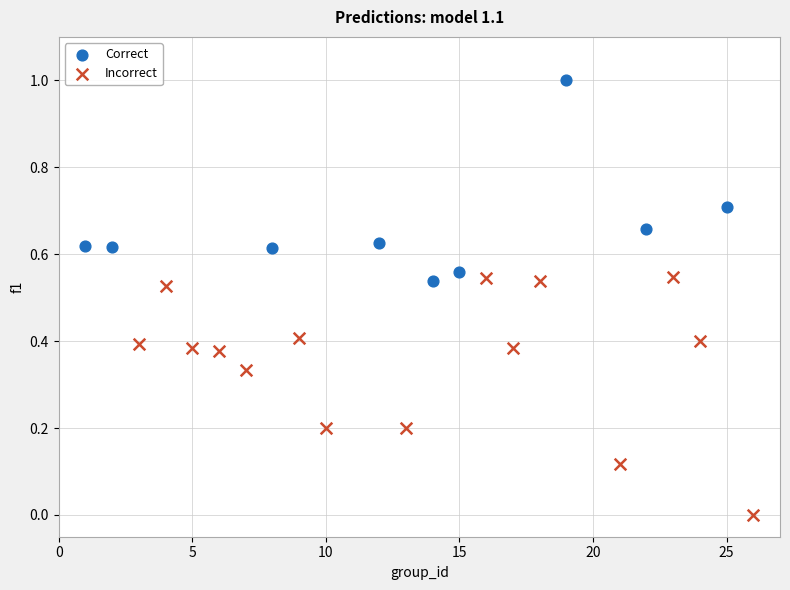

Which series has the largest Y range (max minus min)?

Incorrect